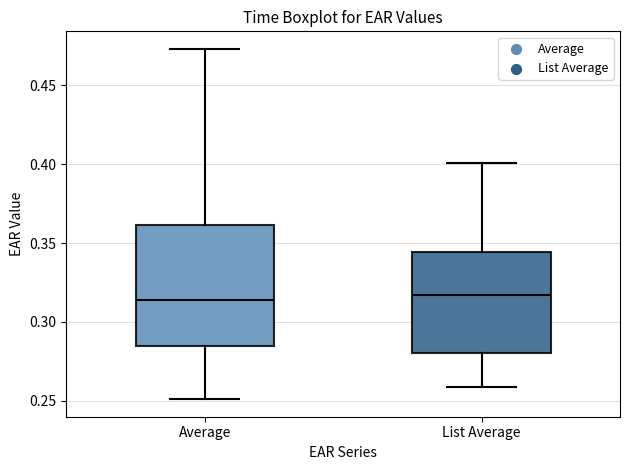

Where does the median line of the box for List Average sit on the y-axis? The values are not printed on the chart, so give them approximately, as read against the axis.

0.315